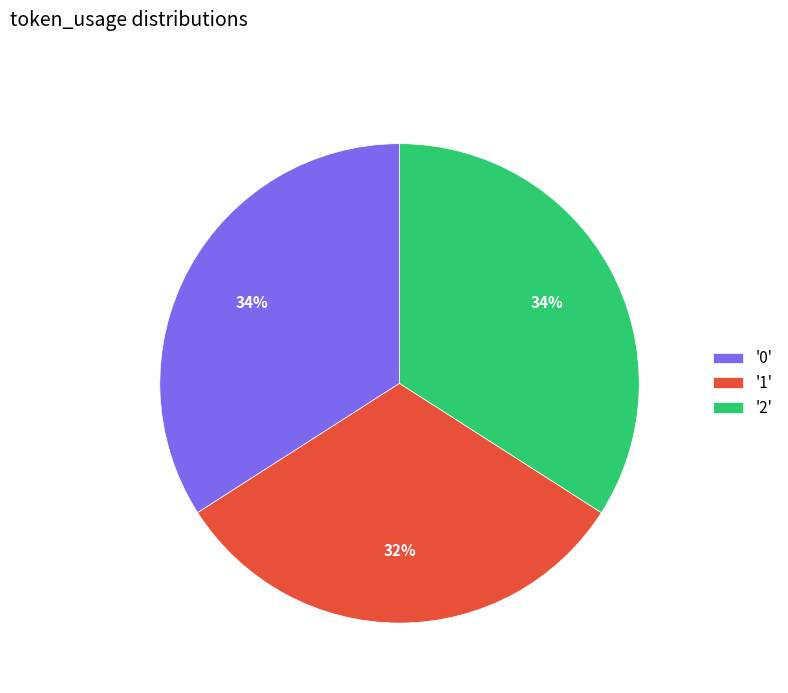

What is the ratio of the value at '1' to the value at '2'?

0.9